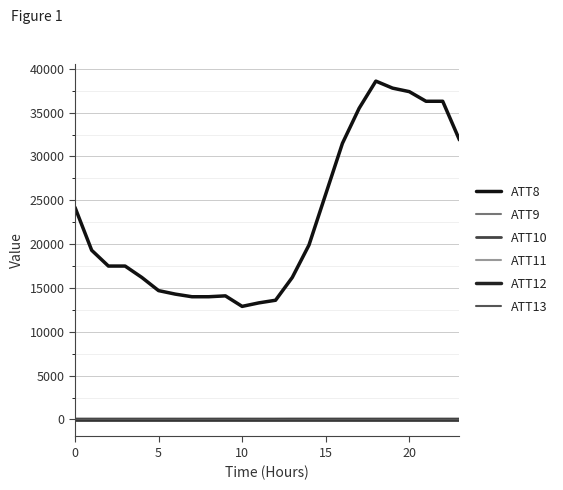

What is the smallest value displayed?

-10.0